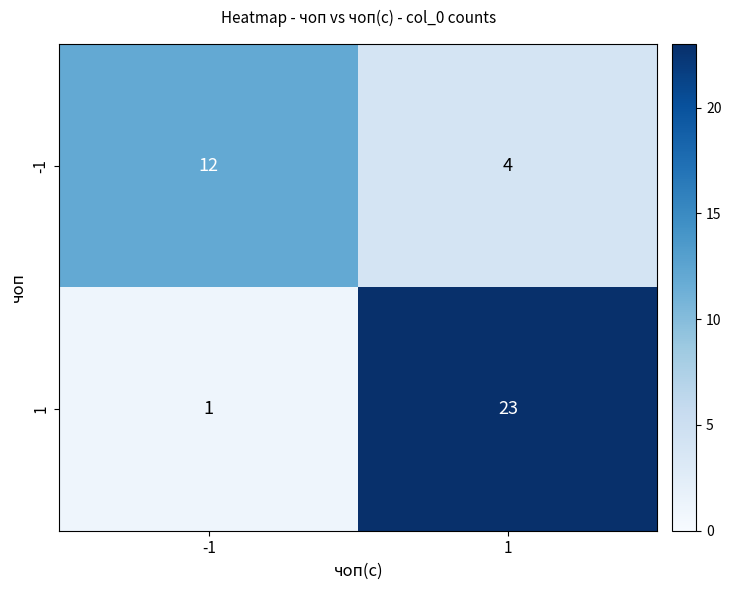

Is it true that -1 equals 4 at 1?

True